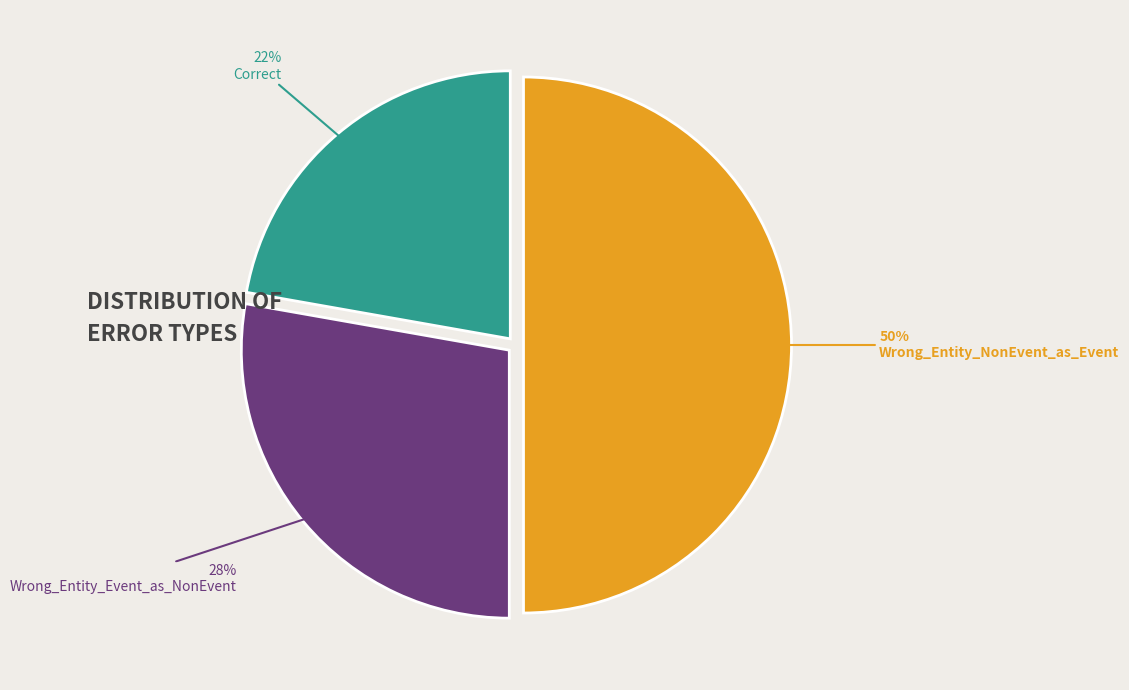

To the nearest percent, what is the average slice percentage?

33%